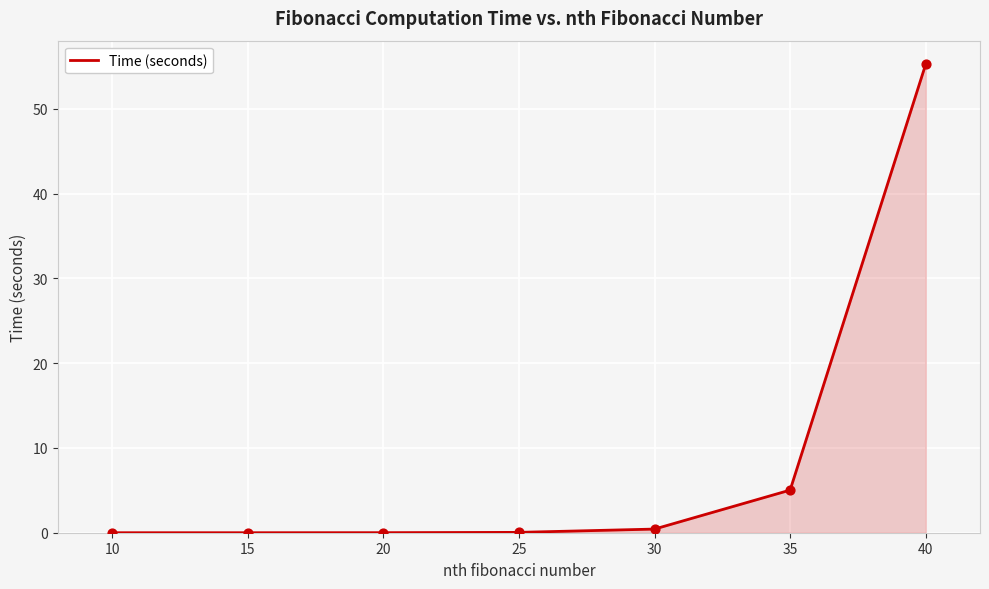

Approximately how many times larger is the value at 40 compared to 35?

11.0